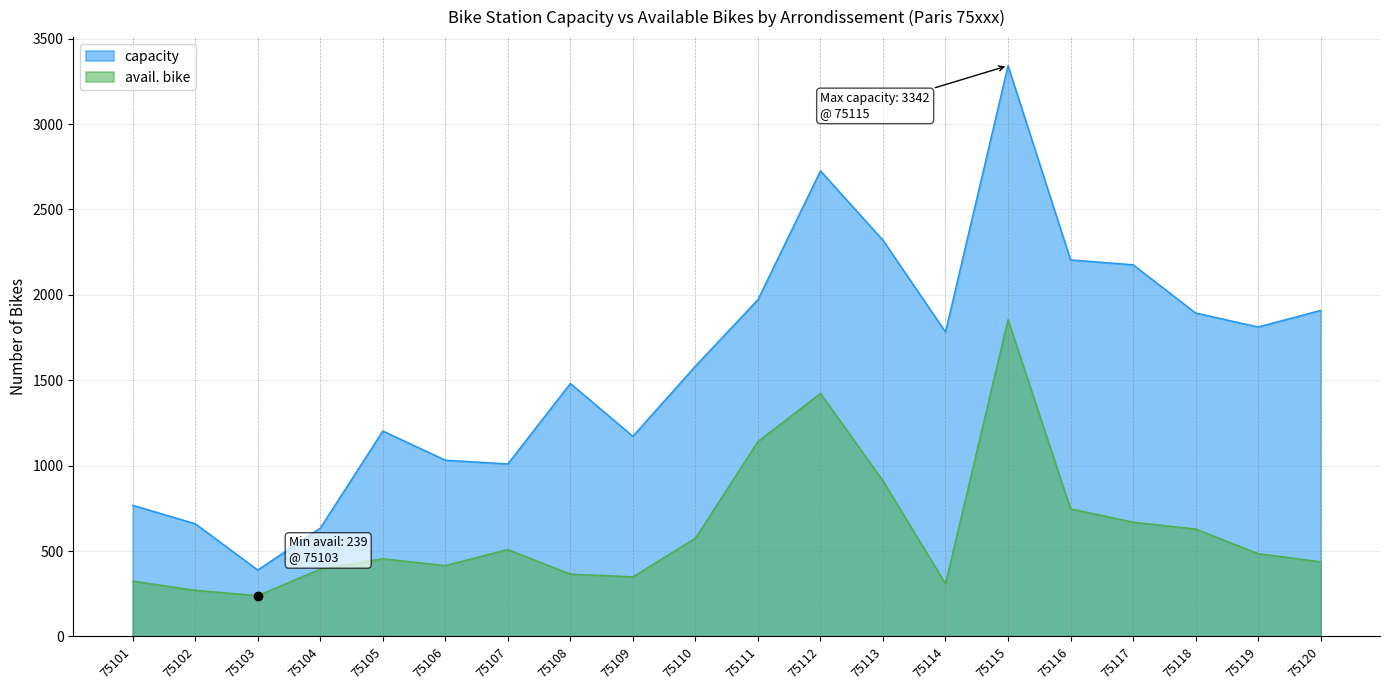

How many data points in capacity are less than 1783?

10